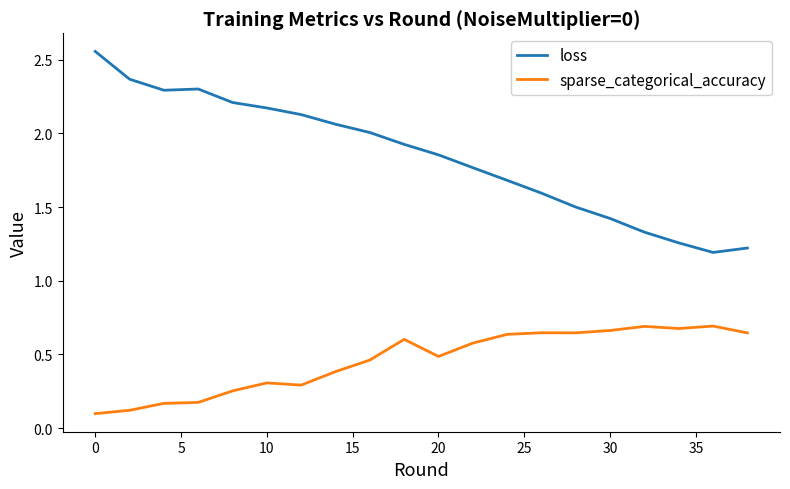

List the series in order of their overall mean, lowest first.

sparse_categorical_accuracy, loss